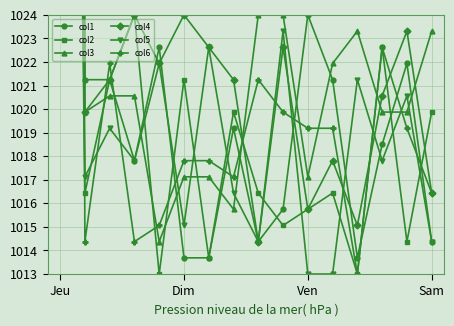

The col1 series shows 1014.4 at Sam. True or false?

True